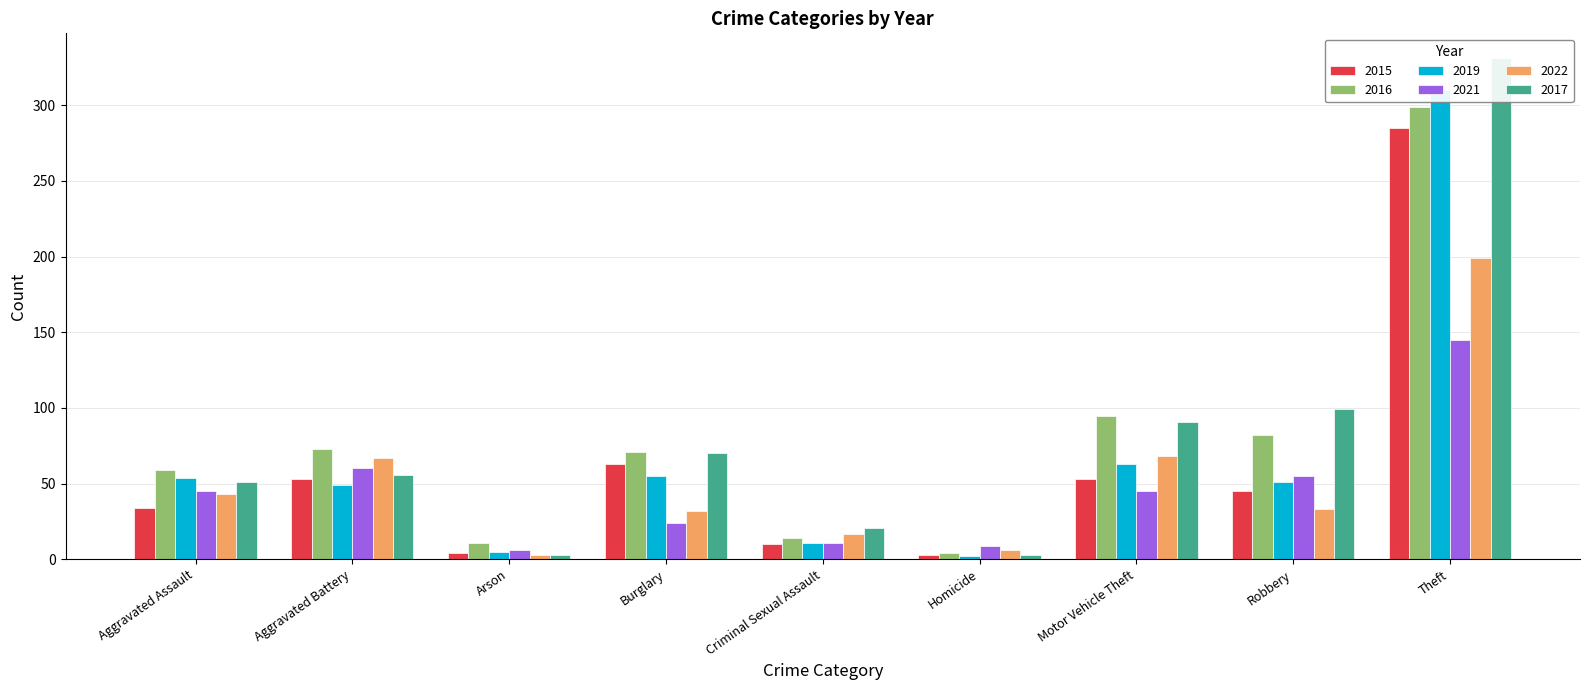

Reading right to left, what are all the values shown in this chart?

2015: Theft=285	Robbery=45	Motor Vehicle Theft=53	Homicide=3	Criminal Sexual Assault=10	Burglary=63	Arson=4	Aggravated Battery=53	Aggravated Assault=34
2016: Theft=299	Robbery=82	Motor Vehicle Theft=95	Homicide=4	Criminal Sexual Assault=14	Burglary=71	Arson=11	Aggravated Battery=73	Aggravated Assault=59
2019: Theft=310	Robbery=51	Motor Vehicle Theft=63	Homicide=2	Criminal Sexual Assault=11	Burglary=55	Arson=5	Aggravated Battery=49	Aggravated Assault=54
2021: Theft=145	Robbery=55	Motor Vehicle Theft=45	Homicide=9	Criminal Sexual Assault=11	Burglary=24	Arson=6	Aggravated Battery=60	Aggravated Assault=45
2022: Theft=199	Robbery=33	Motor Vehicle Theft=68	Homicide=6	Criminal Sexual Assault=17	Burglary=32	Arson=3	Aggravated Battery=67	Aggravated Assault=43
2017: Theft=331	Robbery=99	Motor Vehicle Theft=91	Homicide=3	Criminal Sexual Assault=21	Burglary=70	Arson=3	Aggravated Battery=56	Aggravated Assault=51